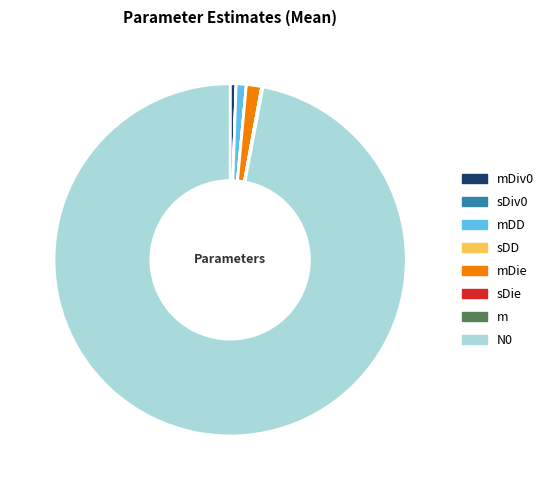

Which slice is the largest?

N0